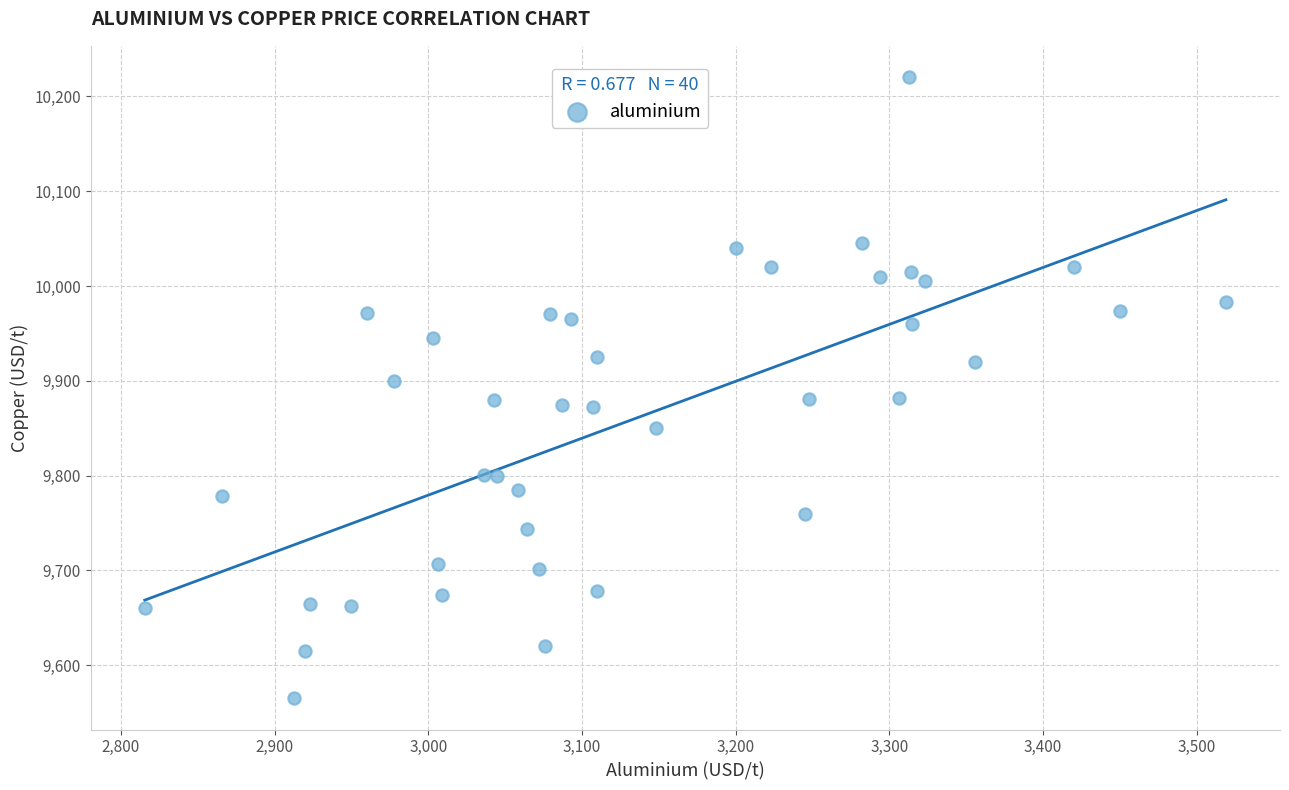

What is the range of X values (max minus min)?

703.5